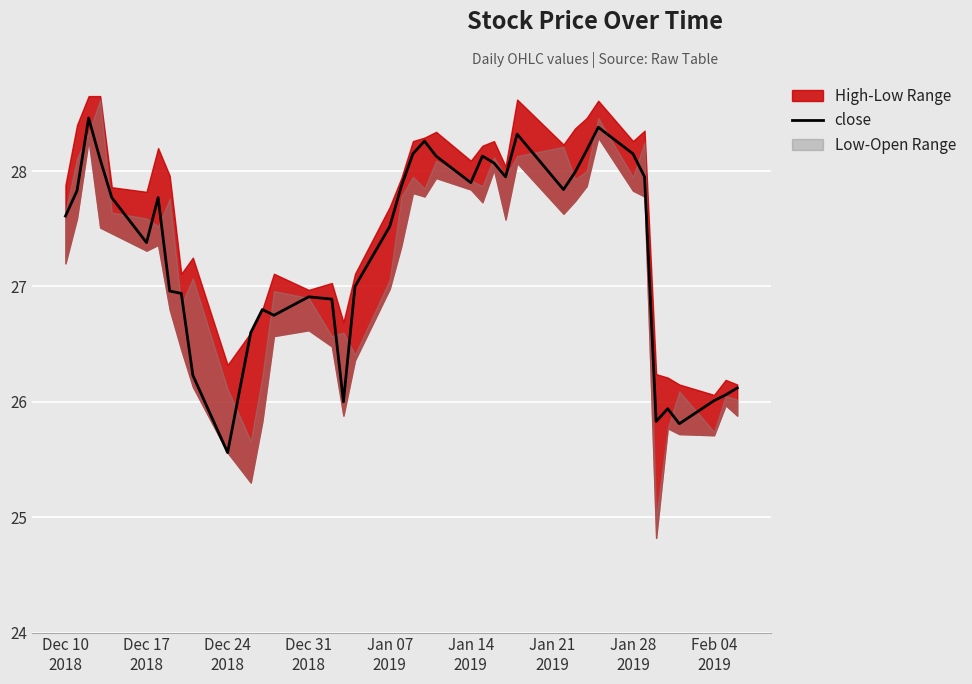

What is the difference between the maximum and minimum values?

2.9